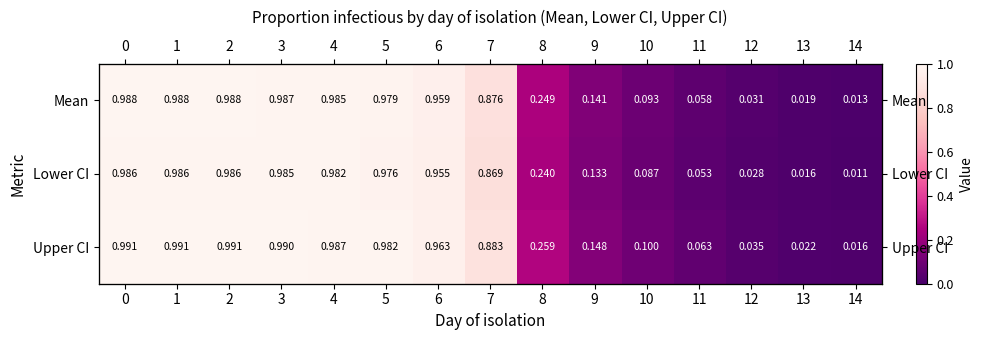

The Mean series shows 0.0 at 14. True or false?

False